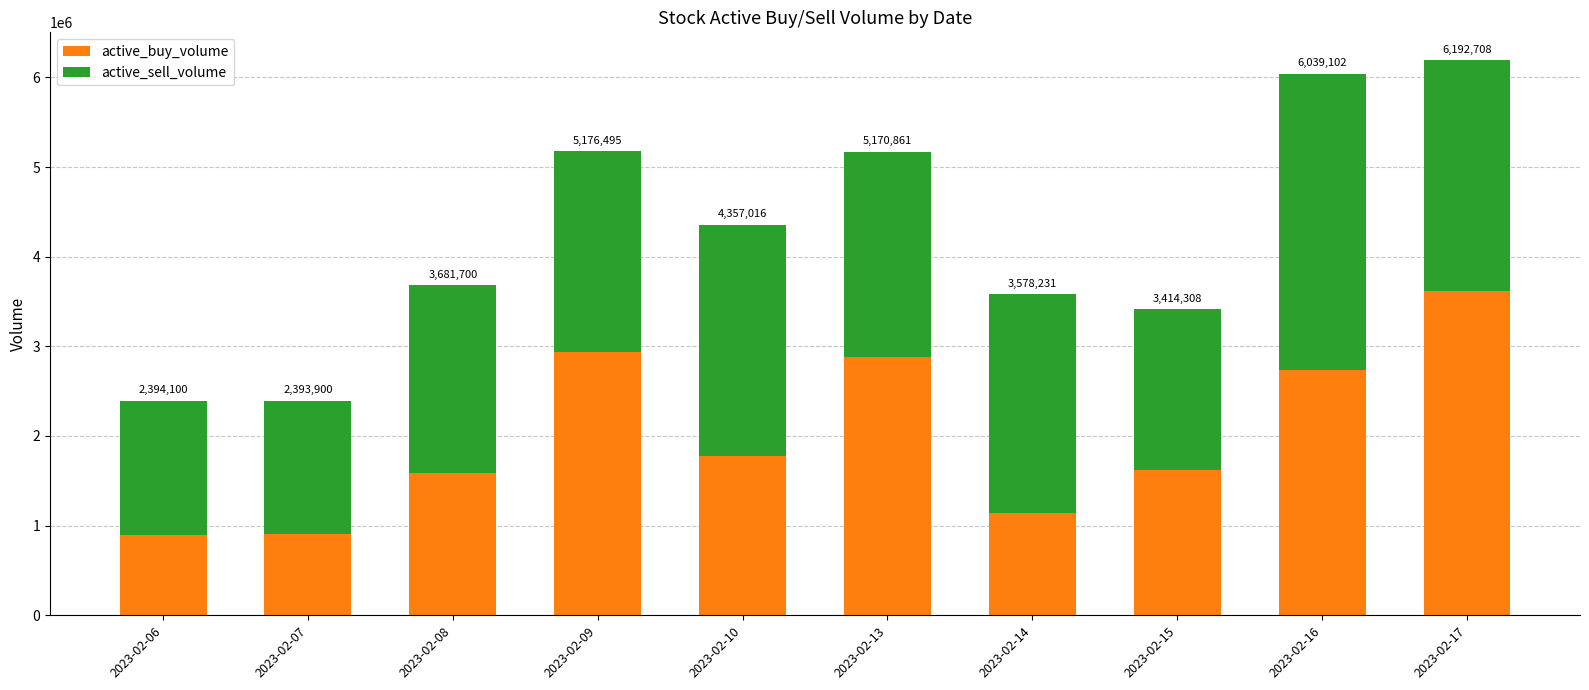

Does the chart contain stacked bars?

Yes